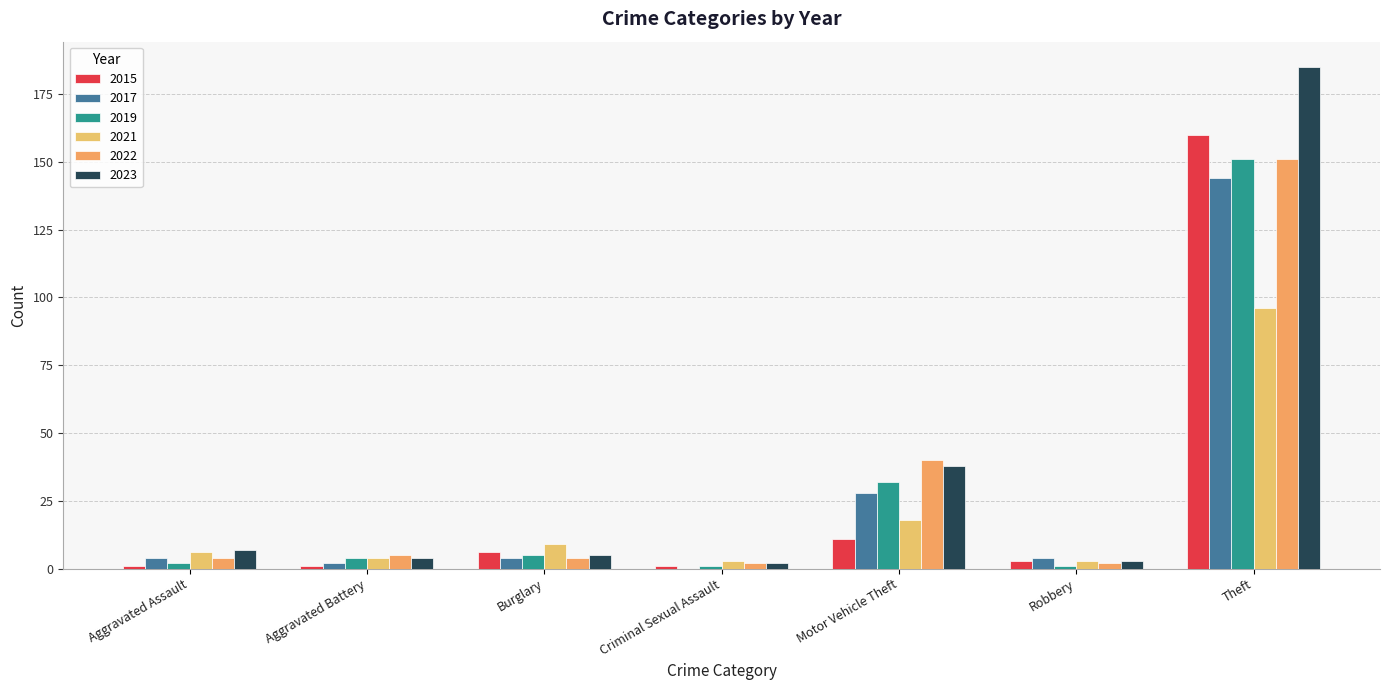

How many series are shown in this chart?

6